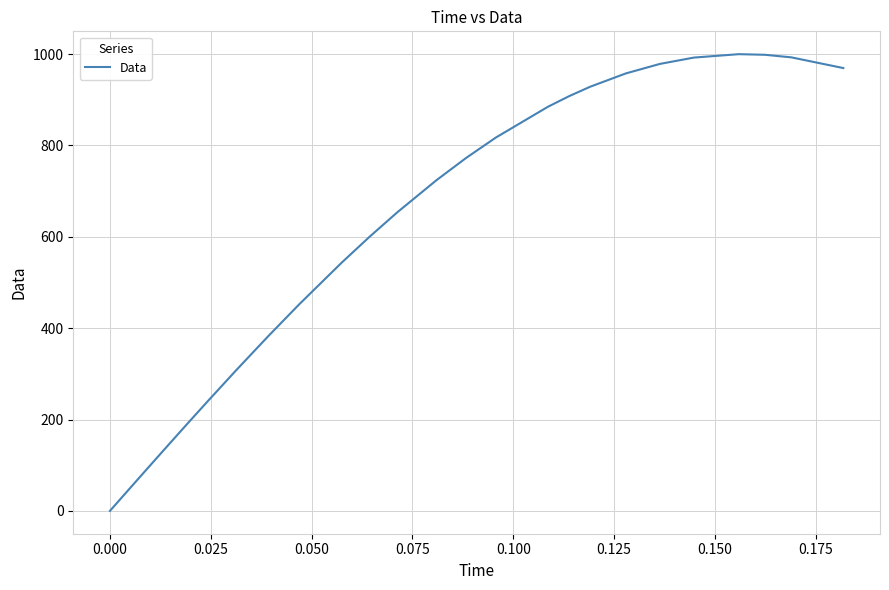

What is the maximum value shown in the chart?

999.9